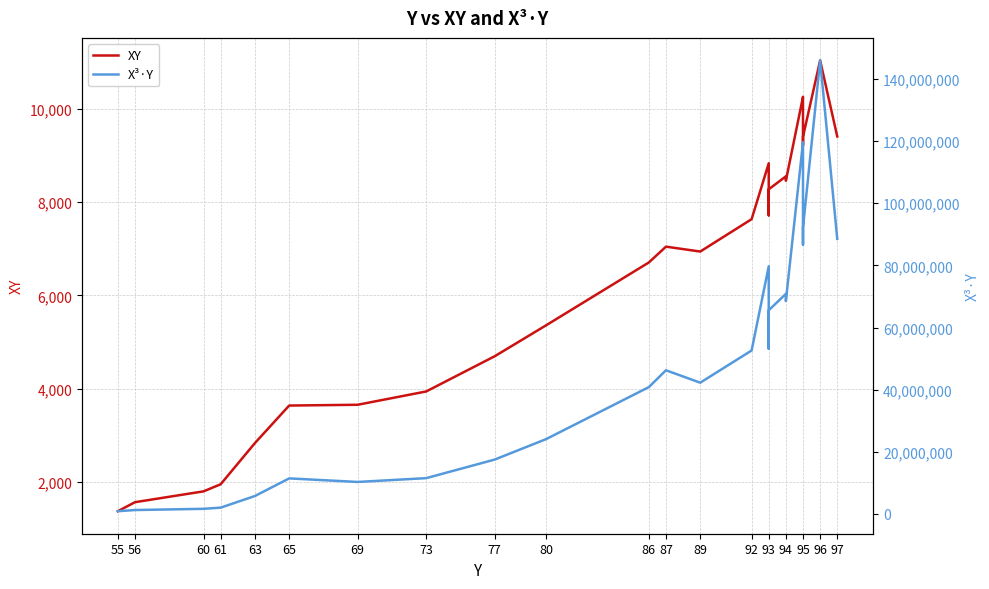

Does the chart have visible grid lines?

Yes